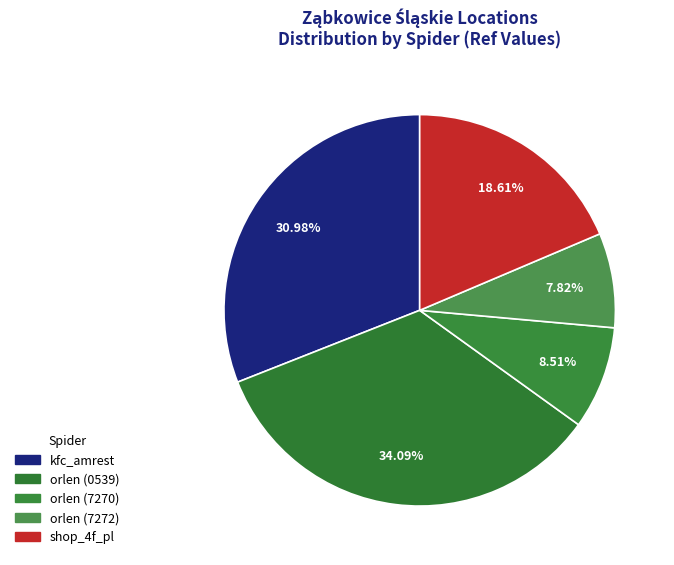

Does orlen (0539) account for over 50% of the chart?

No